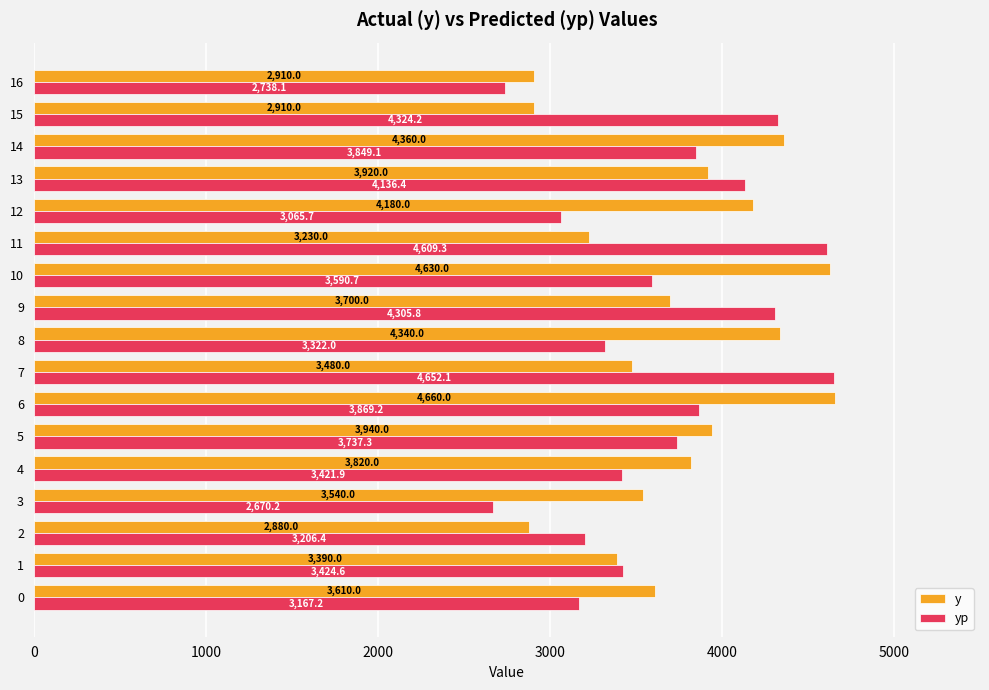

How many data points in y are less than 3700?

8